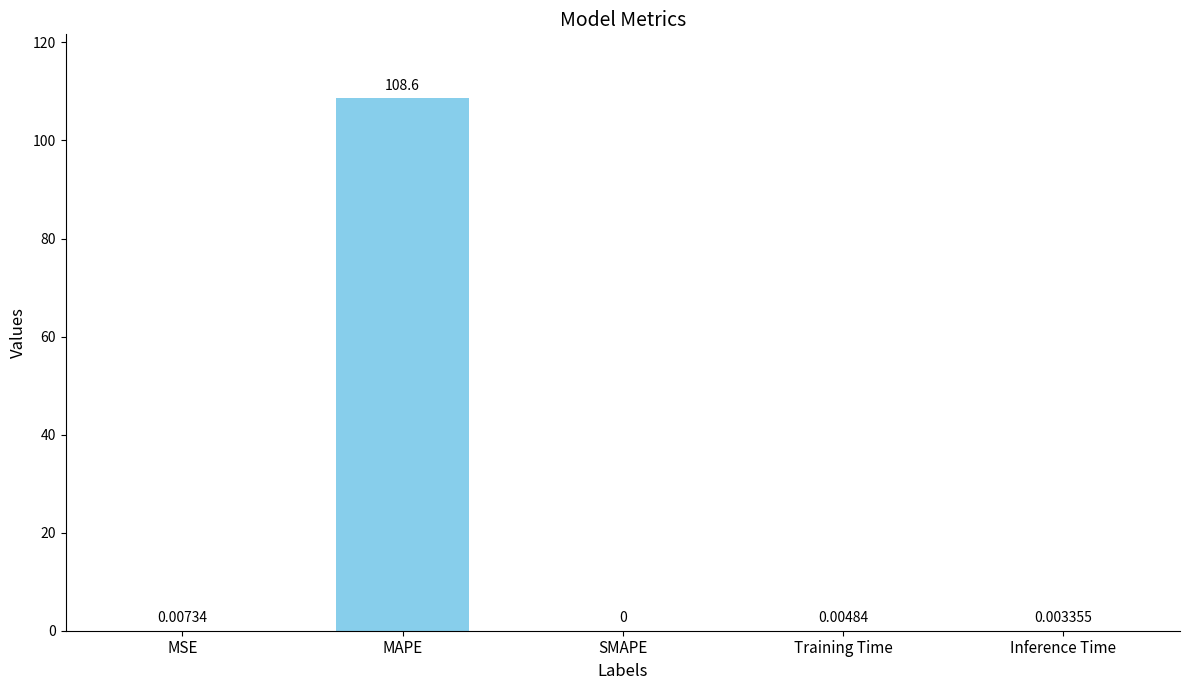

What is the change in value from MAPE to SMAPE?

-108.6